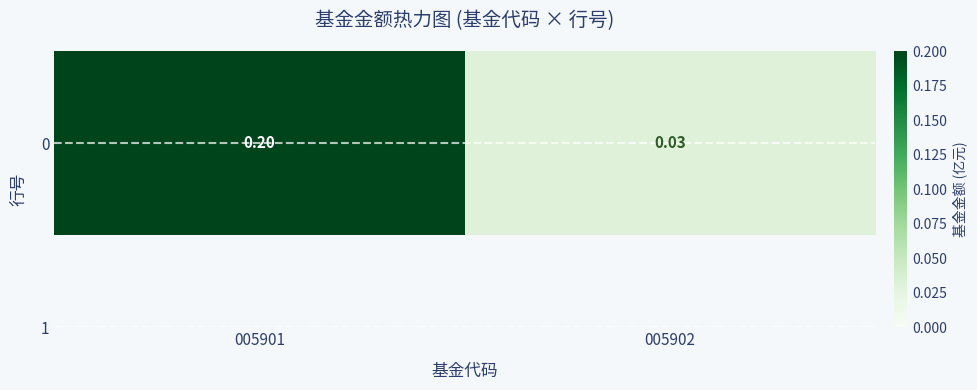

What is the change in value from 005901 to 005902?

-0.2